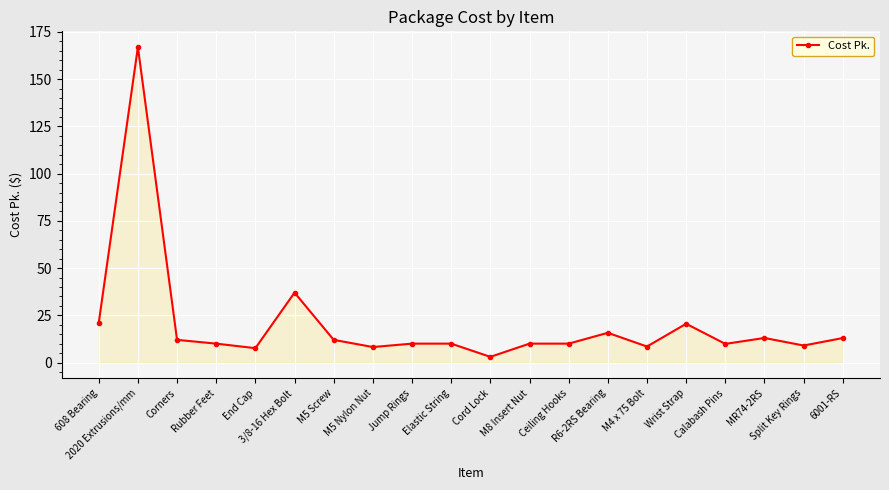

What is the difference between the second highest and minimum values?

34.0